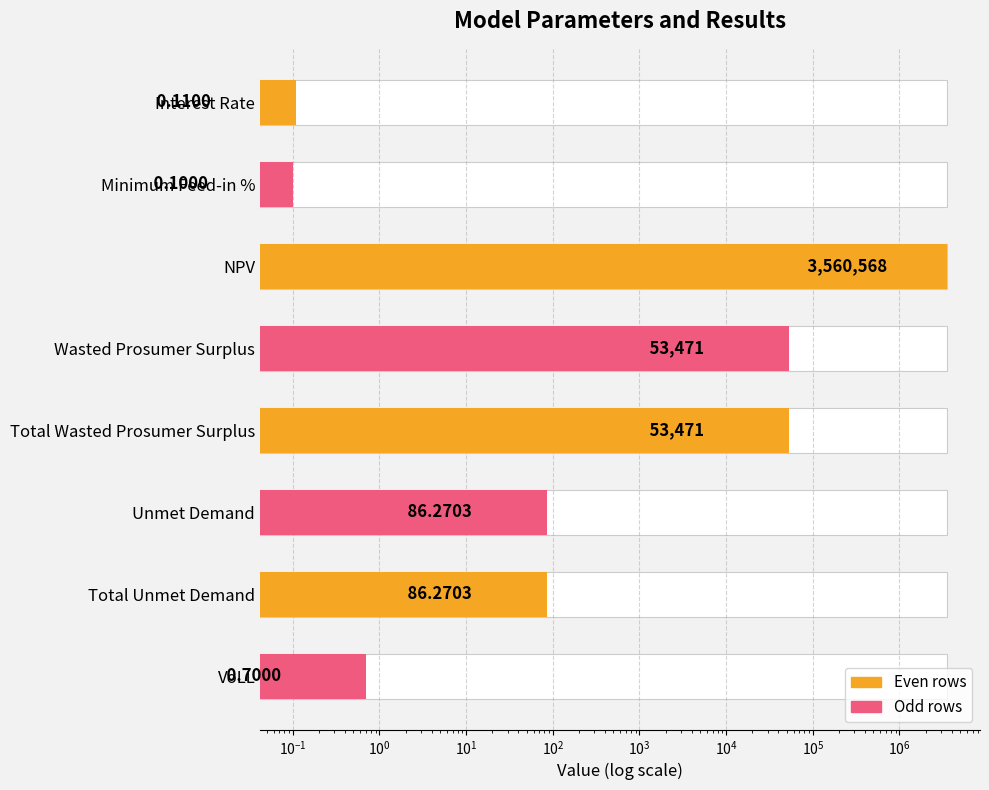

Does the chart contain stacked bars?

No